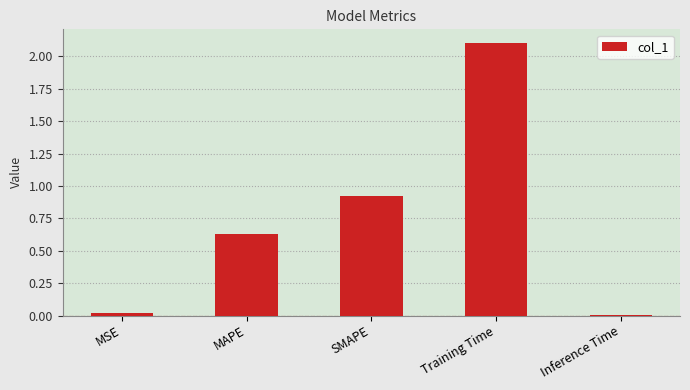

What is the label of the 4th bar from the right?

MAPE